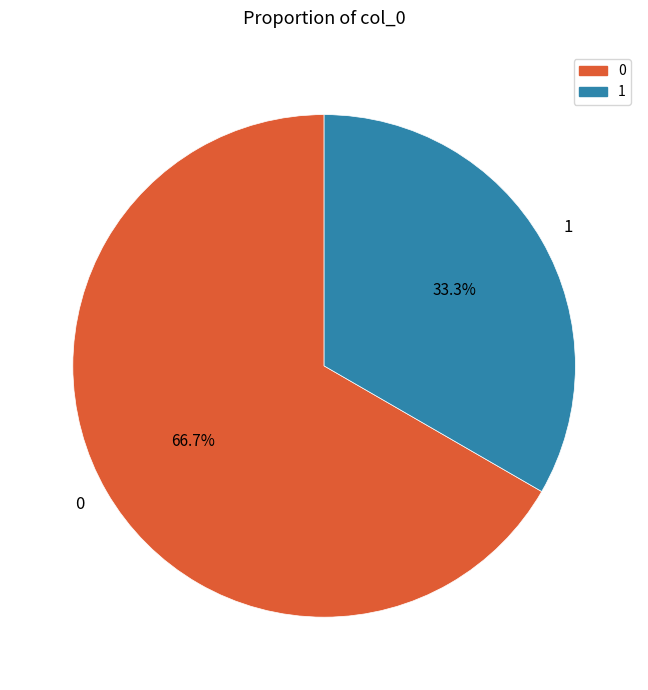

What is the majority slice?

0